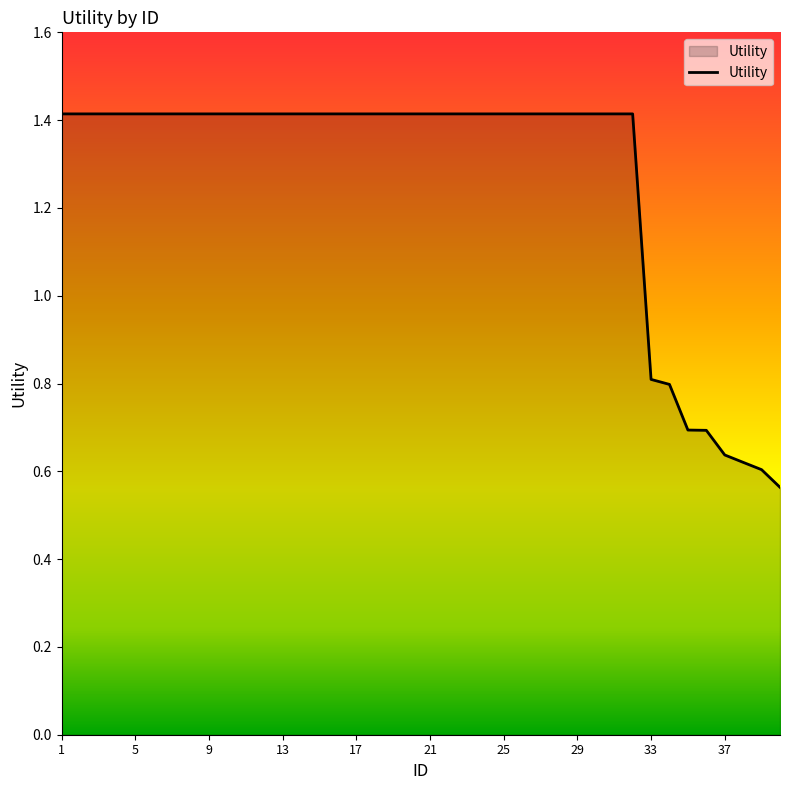

How many values are below 1?

8